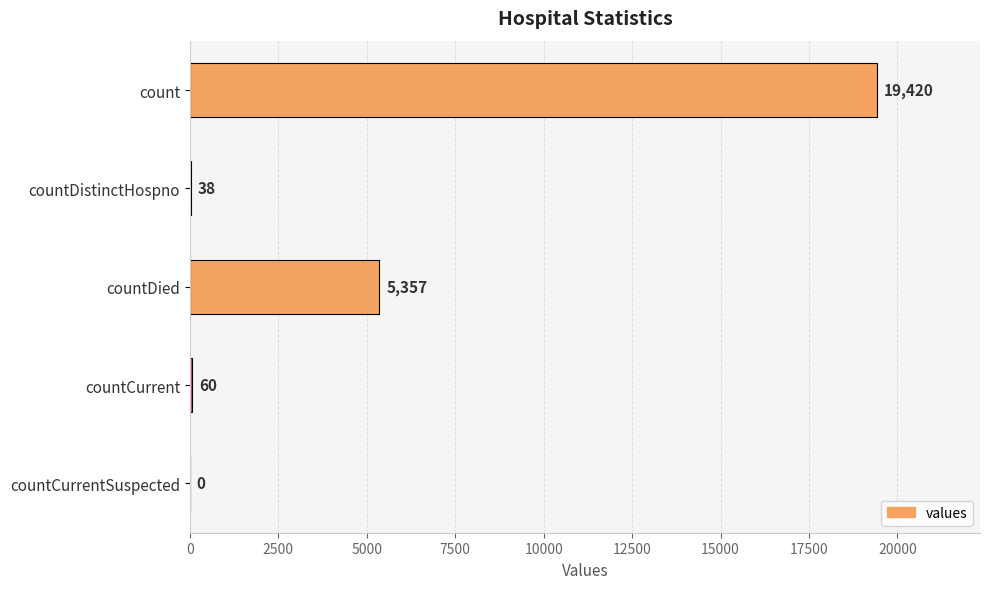

Are the bars horizontal?

Yes